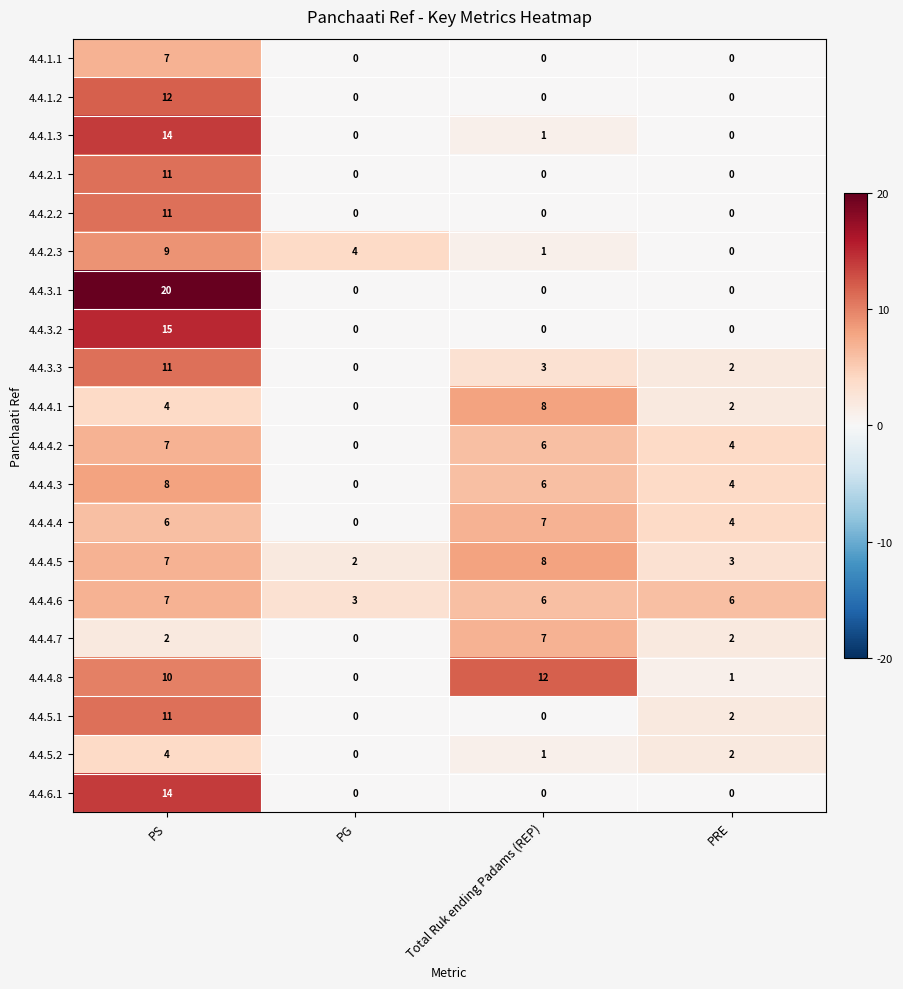

Which series has the widest spread of values?

4.4.3.1